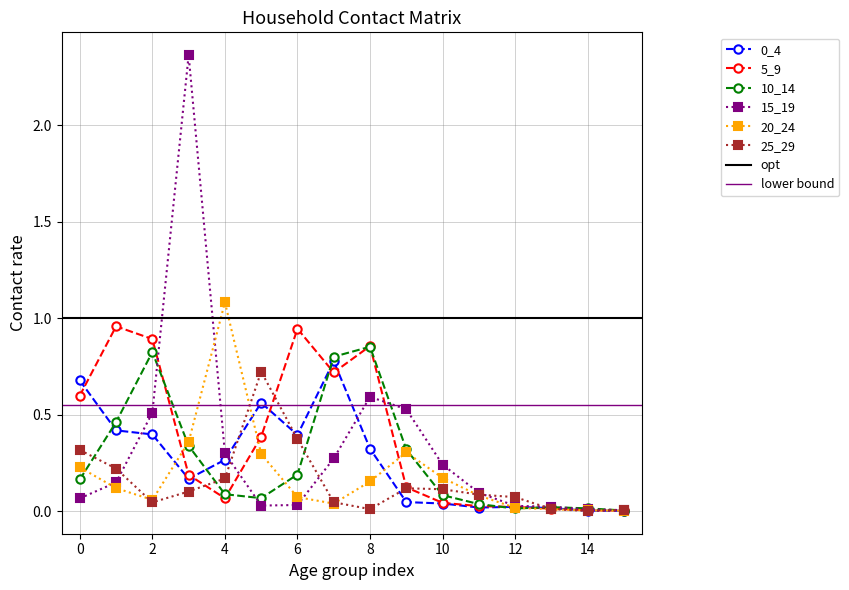

Which series has the largest total across all categories?

5_9